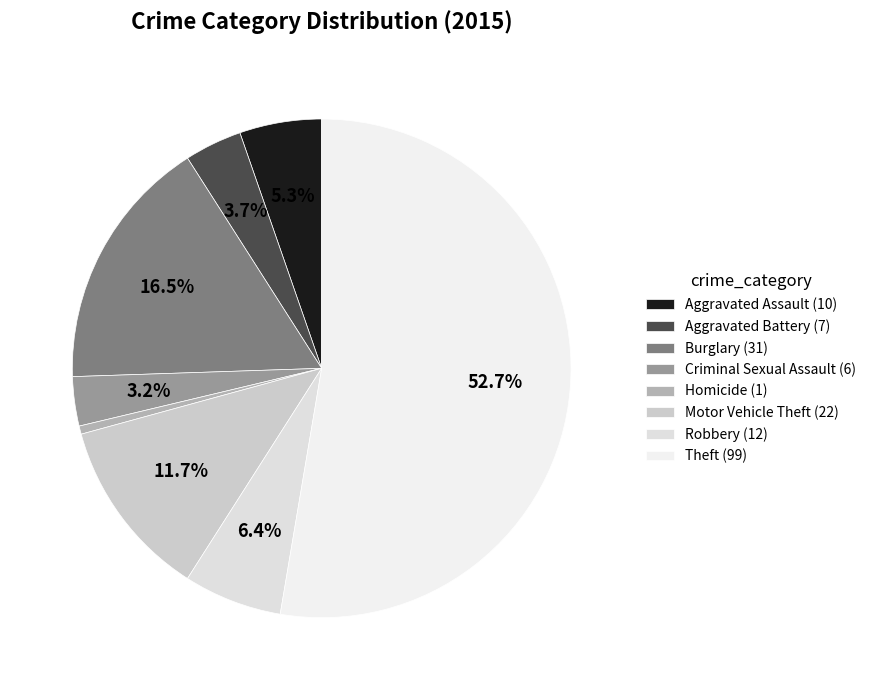

Which category has the biggest portion of the pie?

Theft